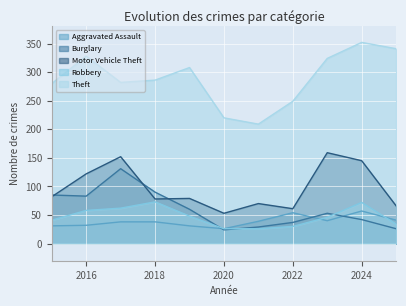

What is the approximate value of Robbery at 2023?

46